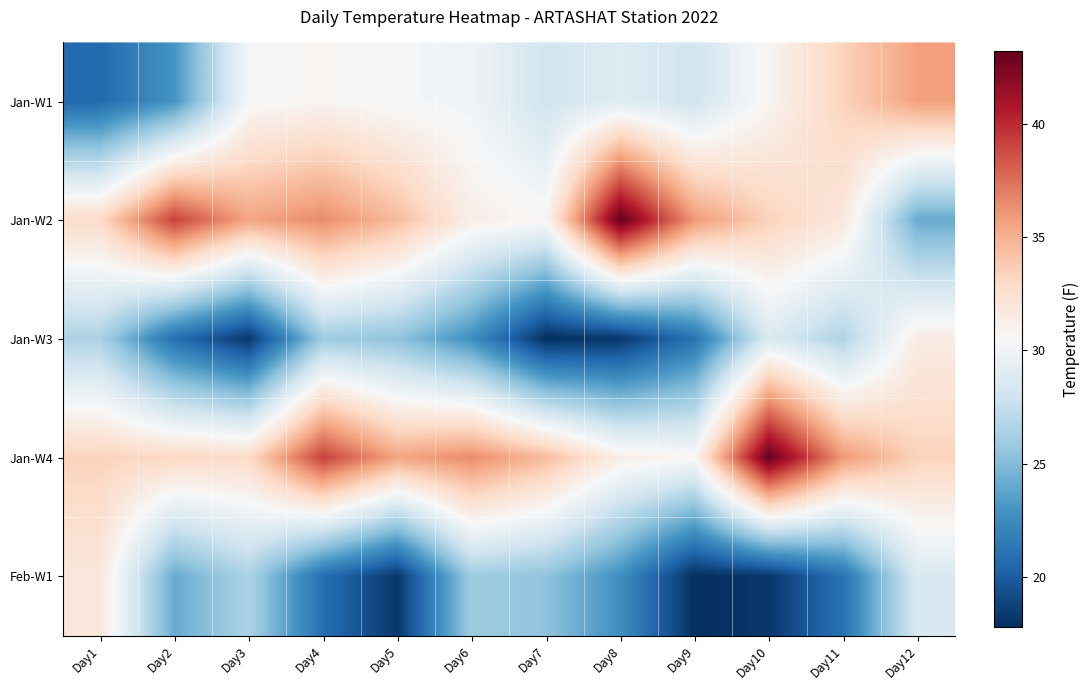

Which category has the lowest value across all series?

Day7